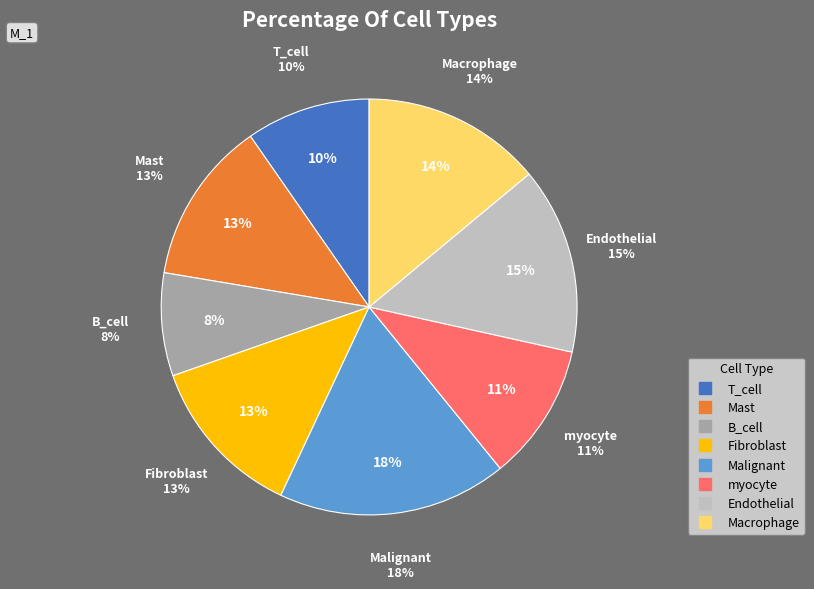

What percentage is the B_cell slice, to the nearest percent?

8%